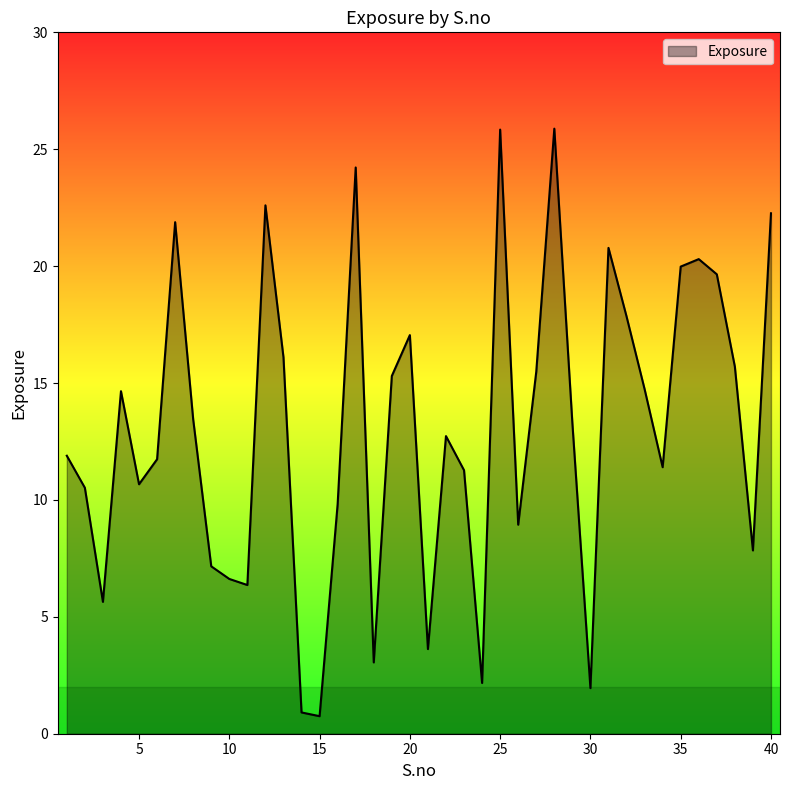

What is the difference between the maximum and minimum values?

25.1